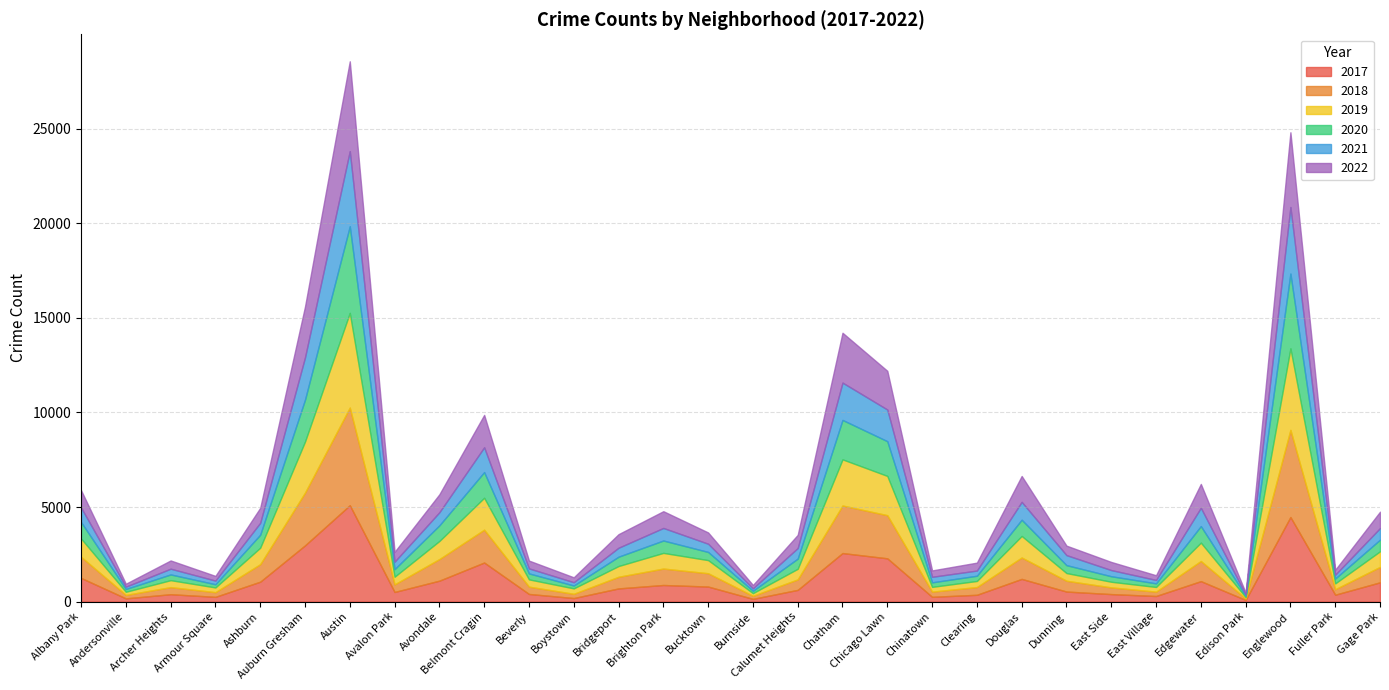

At which category does the chart reach its minimum across all series?

Edison Park